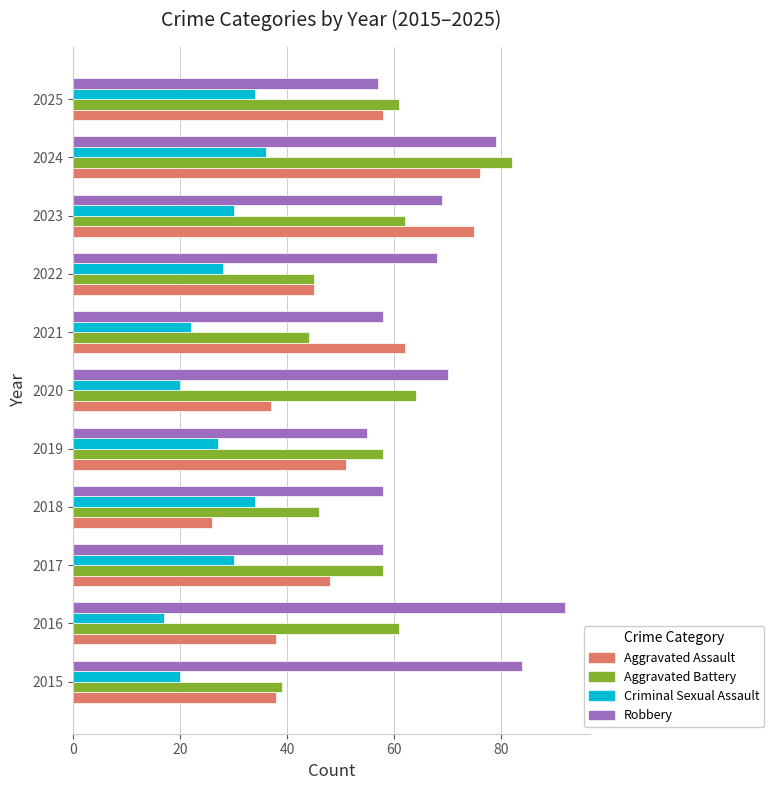

What is the spread (max minus min) of values at 2015?

64